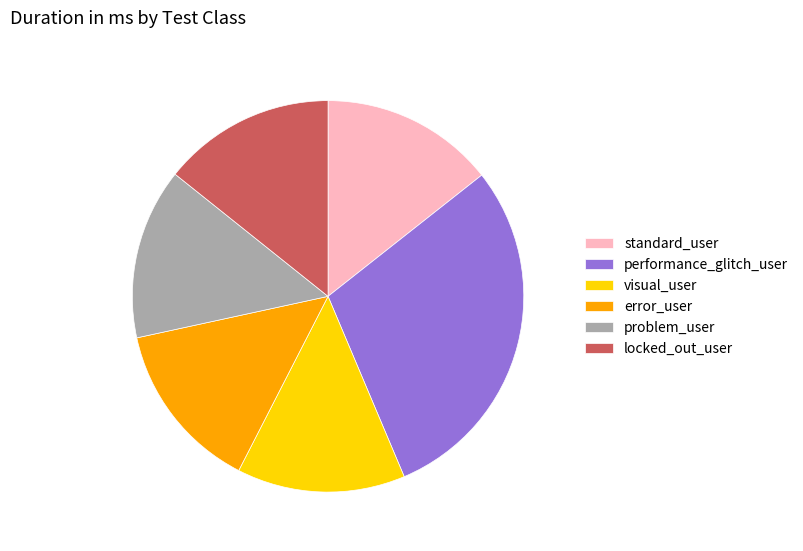

What is the largest slice in the pie chart?

performance_glitch_user